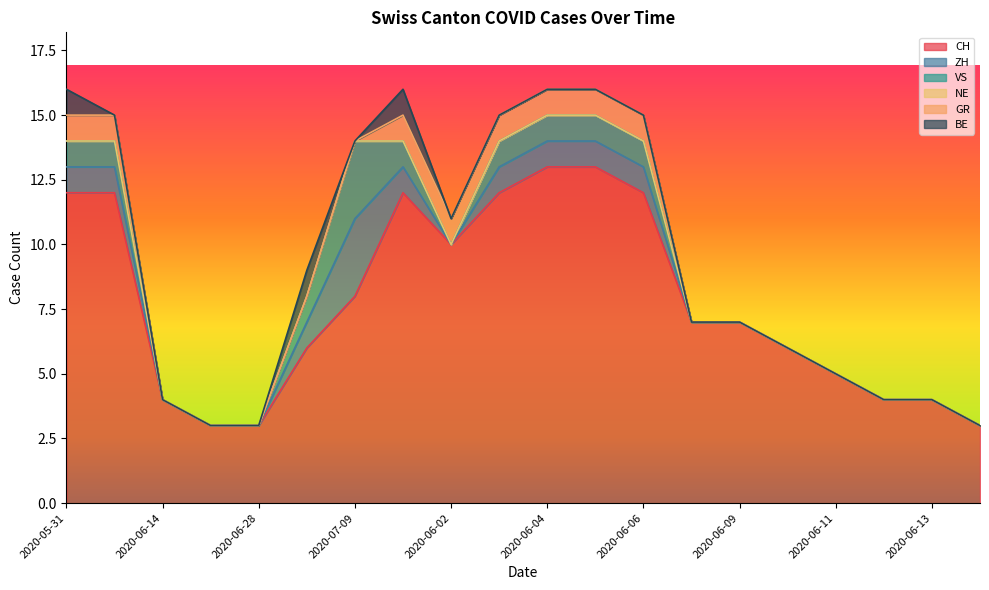

Reading left to right, transcribe all the data shown in this chart.

CH: 2020-05-31=12	2020-06-07=12	2020-06-14=4	2020-06-21=3	2020-06-28=3	2020-07-05=6	2020-07-09=8	2020-06-01=12	2020-06-02=10	2020-06-03=12	2020-06-04=13	2020-06-05=13	2020-06-06=12	2020-06-08=7	2020-06-09=7	2020-06-10=6	2020-06-11=5	2020-06-12=4	2020-06-13=4	2020-06-15=3
ZH: 2020-05-31=1	2020-06-07=1	2020-06-14=0	2020-06-21=0	2020-06-28=0	2020-07-05=1	2020-07-09=3	2020-06-01=1	2020-06-02=0	2020-06-03=1	2020-06-04=1	2020-06-05=1	2020-06-06=1	2020-06-08=0	2020-06-09=0	2020-06-10=0	2020-06-11=0	2020-06-12=0	2020-06-13=0	2020-06-15=0
VS: 2020-05-31=1	2020-06-07=1	2020-06-14=0	2020-06-21=0	2020-06-28=0	2020-07-05=1	2020-07-09=3	2020-06-01=1	2020-06-02=0	2020-06-03=1	2020-06-04=1	2020-06-05=1	2020-06-06=1	2020-06-08=0	2020-06-09=0	2020-06-10=0	2020-06-11=0	2020-06-12=0	2020-06-13=0	2020-06-15=0
NE: 2020-05-31=0	2020-06-07=0	2020-06-14=0	2020-06-21=0	2020-06-28=0	2020-07-05=0	2020-07-09=0	2020-06-01=0	2020-06-02=0	2020-06-03=0	2020-06-04=0	2020-06-05=0	2020-06-06=0	2020-06-08=0	2020-06-09=0	2020-06-10=0	2020-06-11=0	2020-06-12=0	2020-06-13=0	2020-06-15=0
GR: 2020-05-31=1	2020-06-07=1	2020-06-14=0	2020-06-21=0	2020-06-28=0	2020-07-05=0	2020-07-09=0	2020-06-01=1	2020-06-02=1	2020-06-03=1	2020-06-04=1	2020-06-05=1	2020-06-06=1	2020-06-08=0	2020-06-09=0	2020-06-10=0	2020-06-11=0	2020-06-12=0	2020-06-13=0	2020-06-15=0
BE: 2020-05-31=1	2020-06-07=0	2020-06-14=0	2020-06-21=0	2020-06-28=0	2020-07-05=1	2020-07-09=0	2020-06-01=1	2020-06-02=0	2020-06-03=0	2020-06-04=0	2020-06-05=0	2020-06-06=0	2020-06-08=0	2020-06-09=0	2020-06-10=0	2020-06-11=0	2020-06-12=0	2020-06-13=0	2020-06-15=0